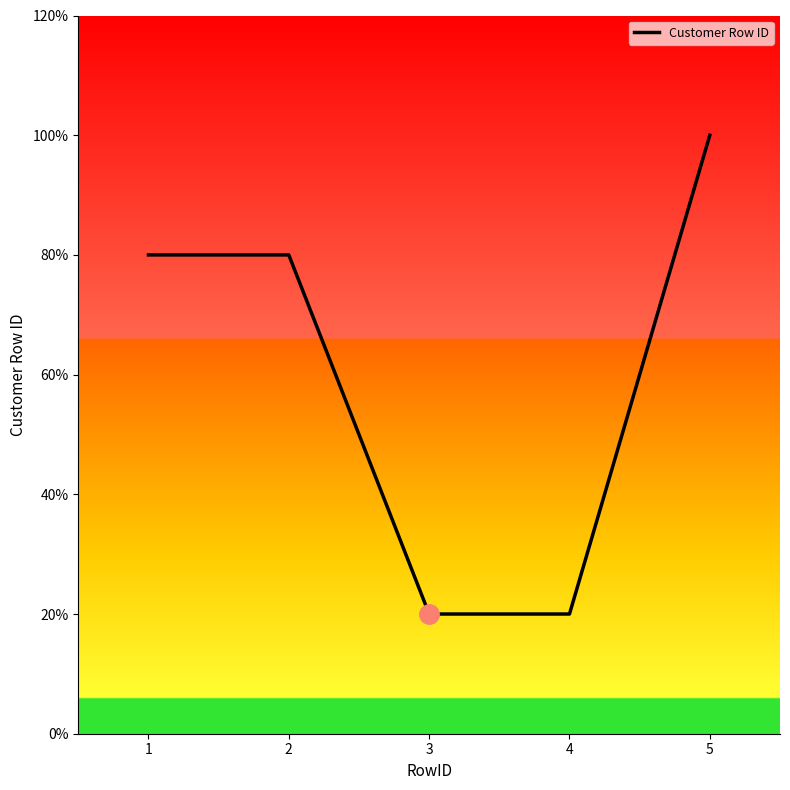

How many values are between 1 and 4?

4